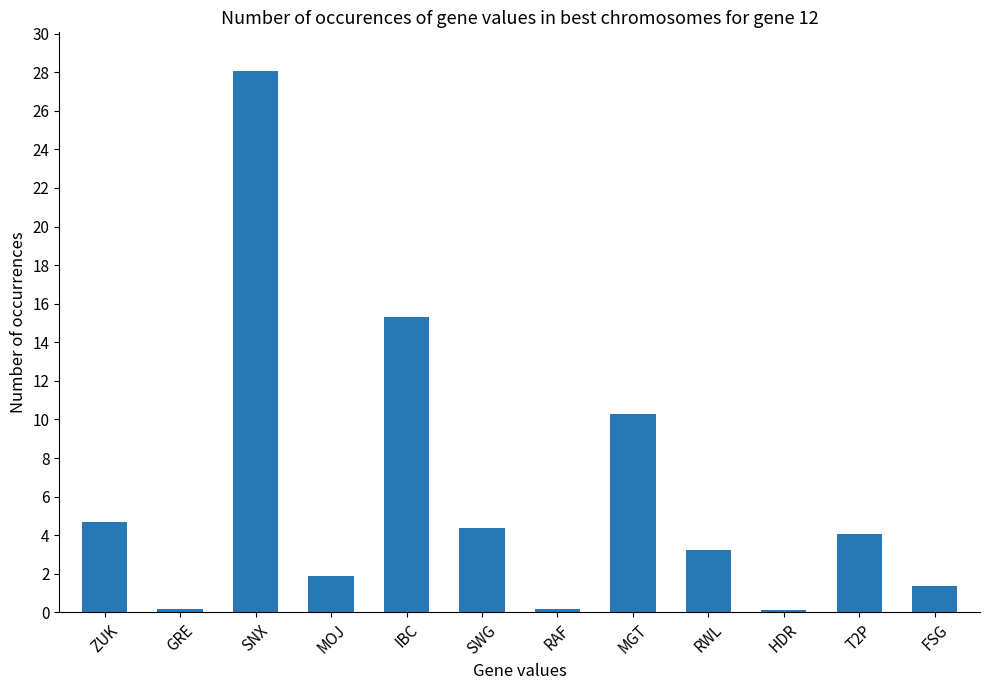

What is the change in value from SNX to MOJ?

-26.2